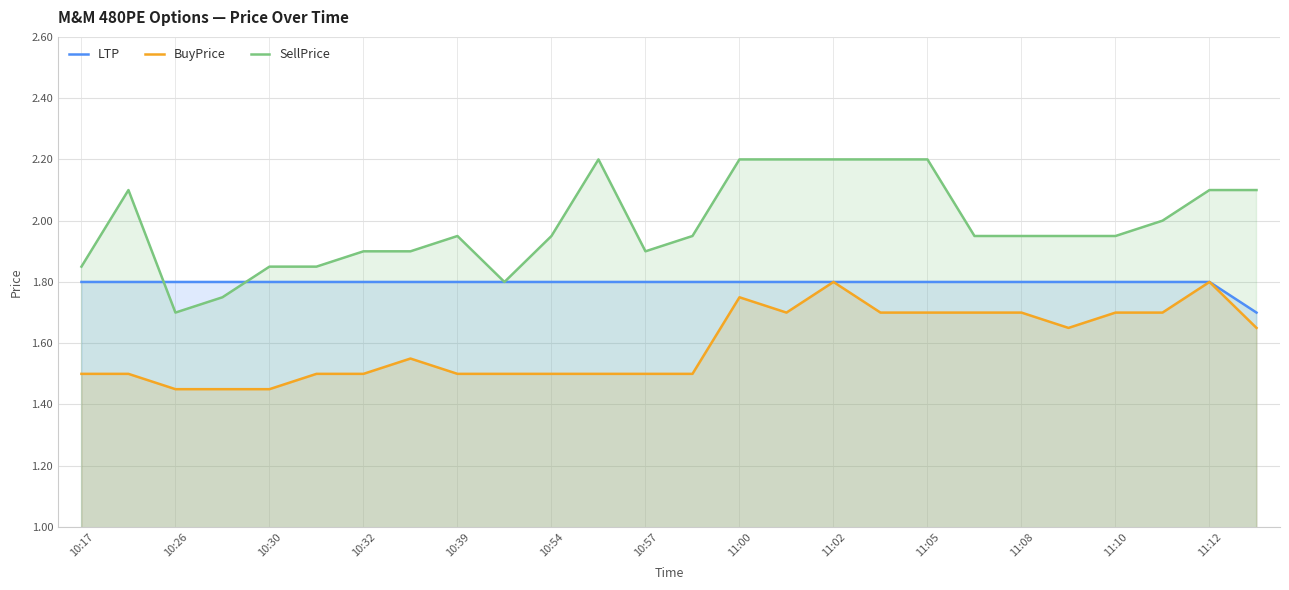

What is the difference between the highest and lowest values at 19?

0.2